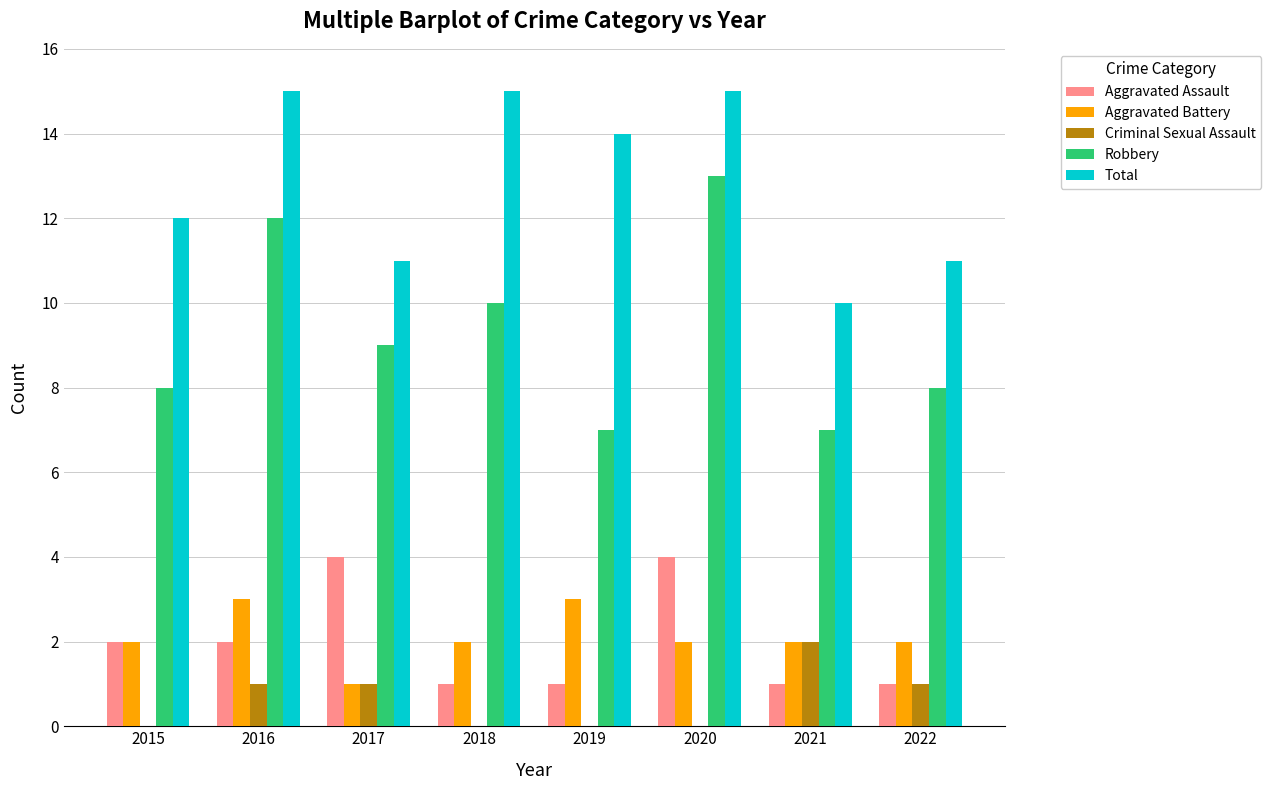

What is the maximum value for Total?

15